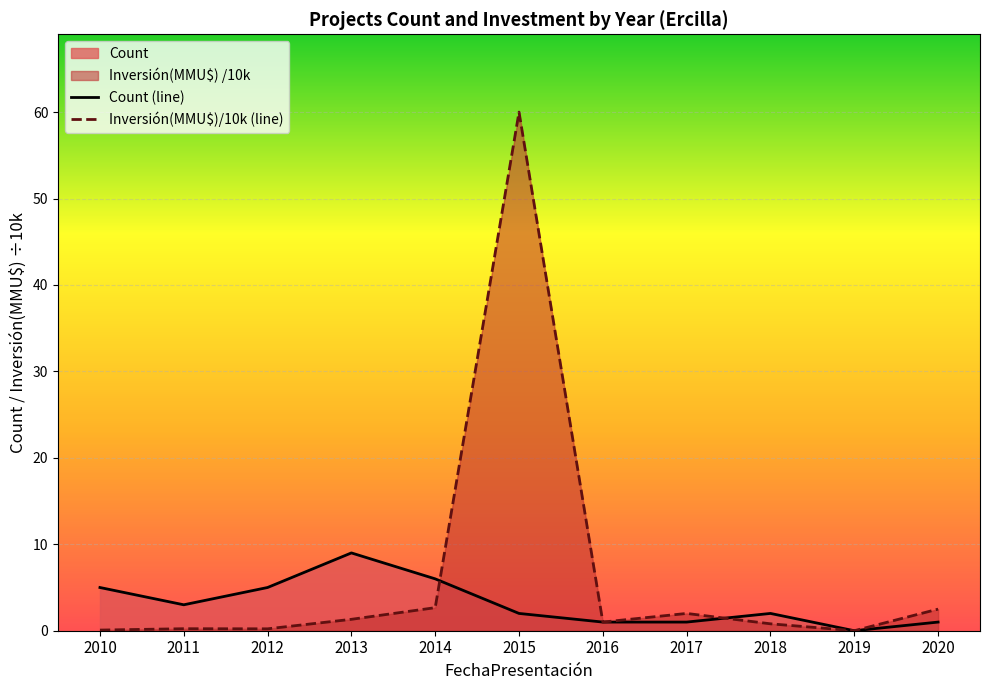

True or false: Count (line) and Inversión(MMU$)/10k (line) intersect in this chart.

True